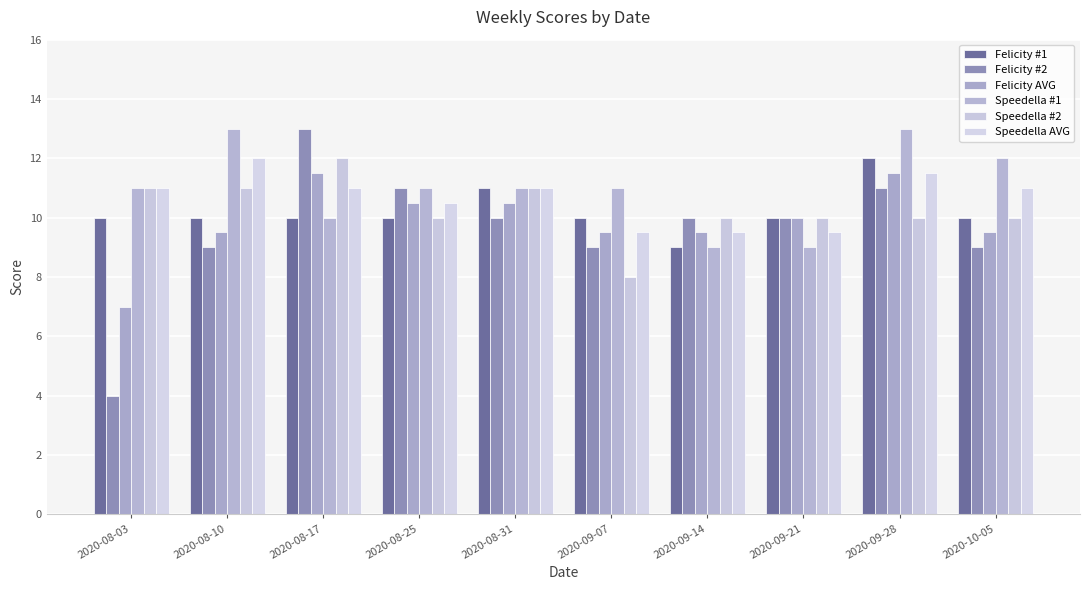

List the labels in order of Felicity #1 value, largest first.

2020-09-28, 2020-08-31, 2020-08-03, 2020-08-10, 2020-08-17, 2020-08-25, 2020-09-07, 2020-09-21, 2020-10-05, 2020-09-14